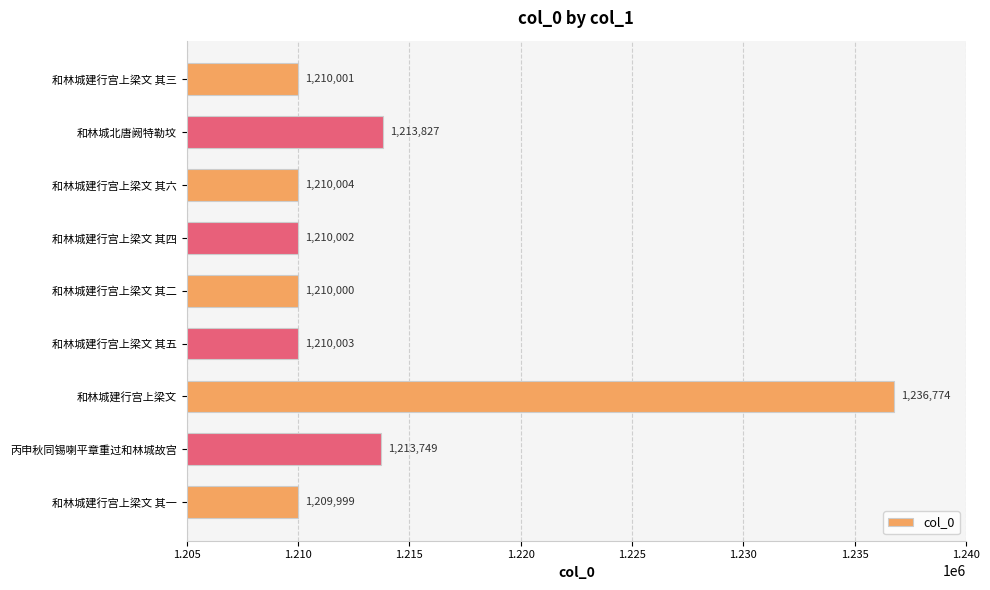

How many data points are less than 1210003?

4